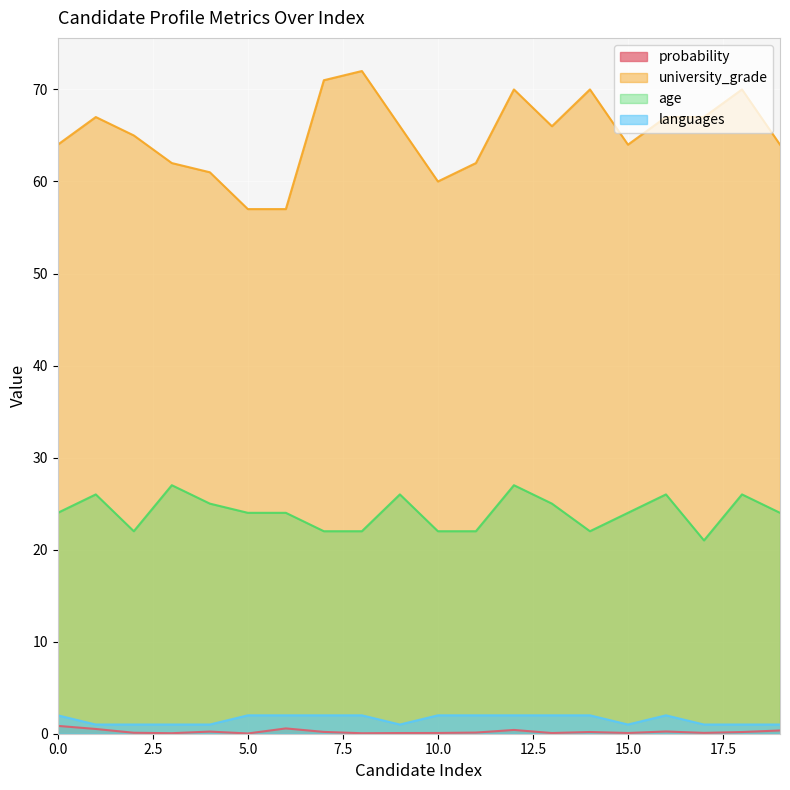

True or false: age has a value of 22.0 at 11.

True